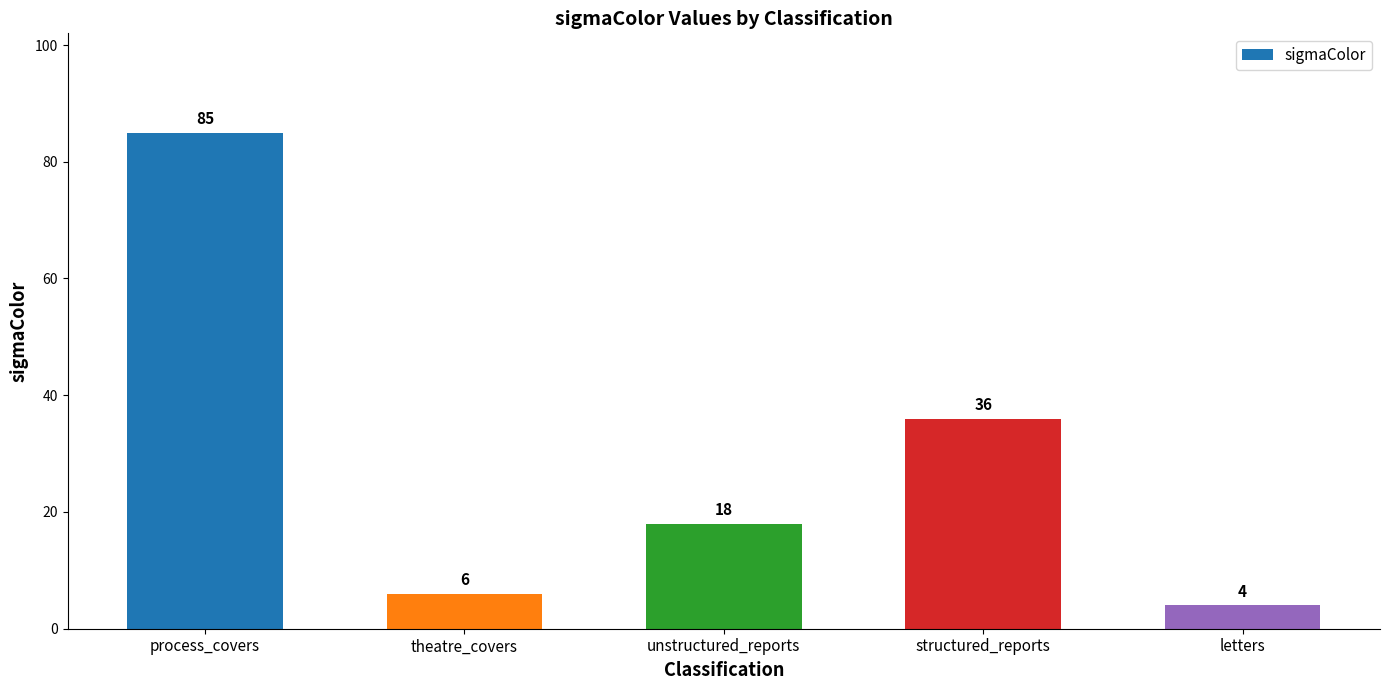

The chart shows a value of 4 at letters. True or false?

True